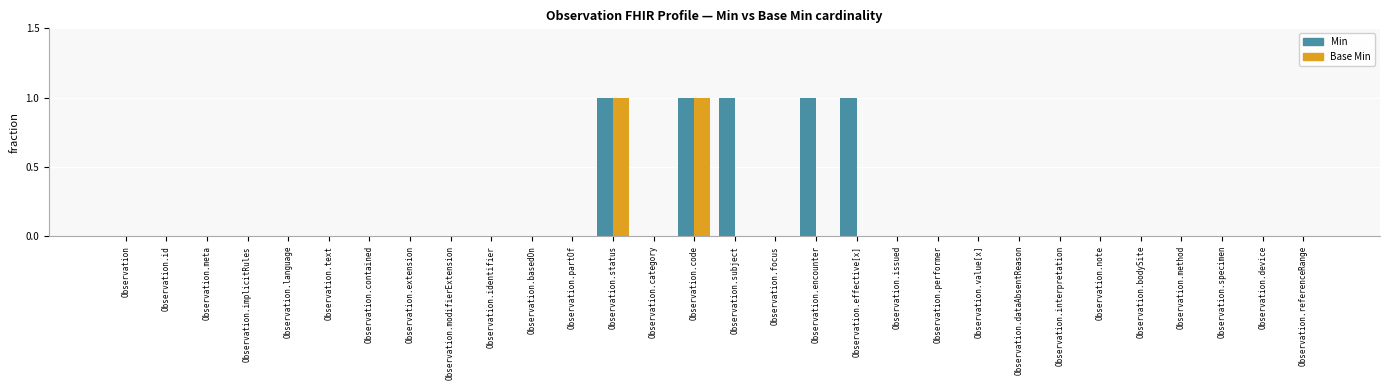

Which series has the largest total across all categories?

Min